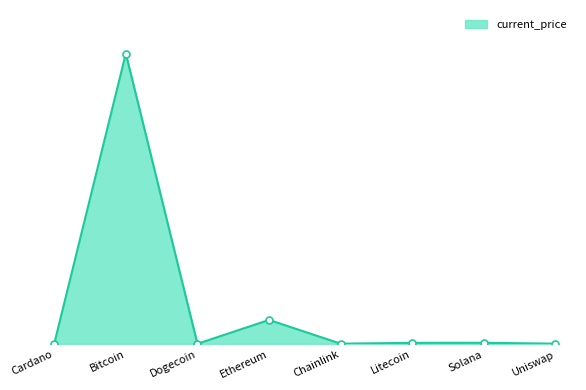

What is the change in value from Bitcoin to Litecoin?

-49236.3